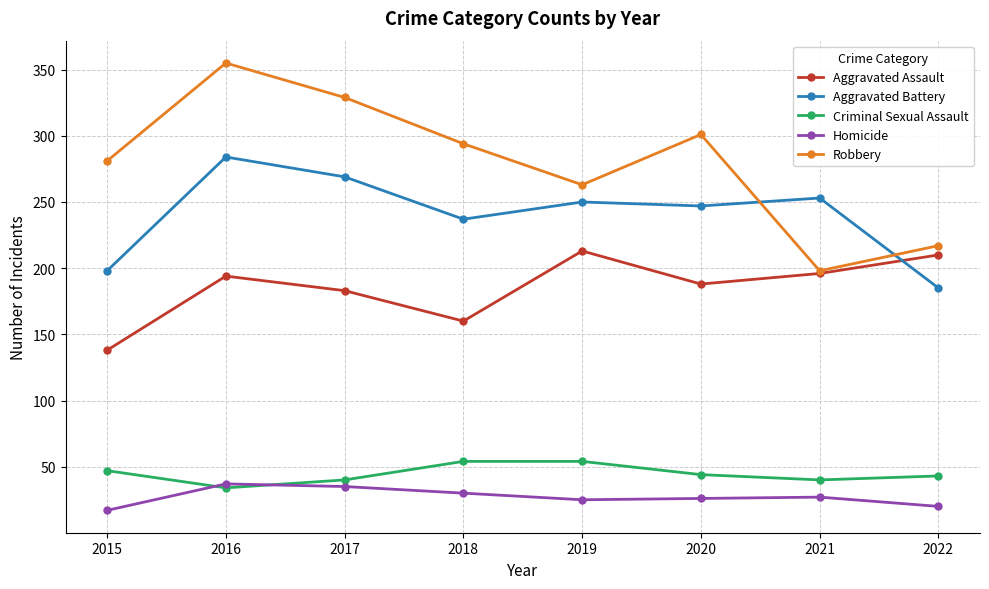

True or false: Homicide has more than 0 interior local peaks.

True